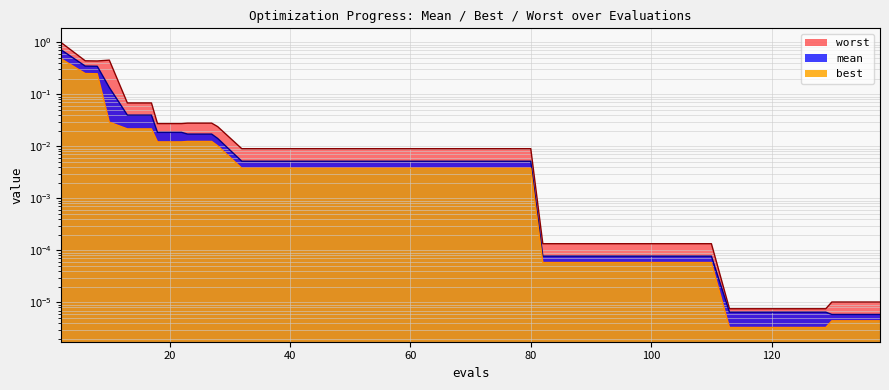

True or false: worst and mean cross at least once.

False